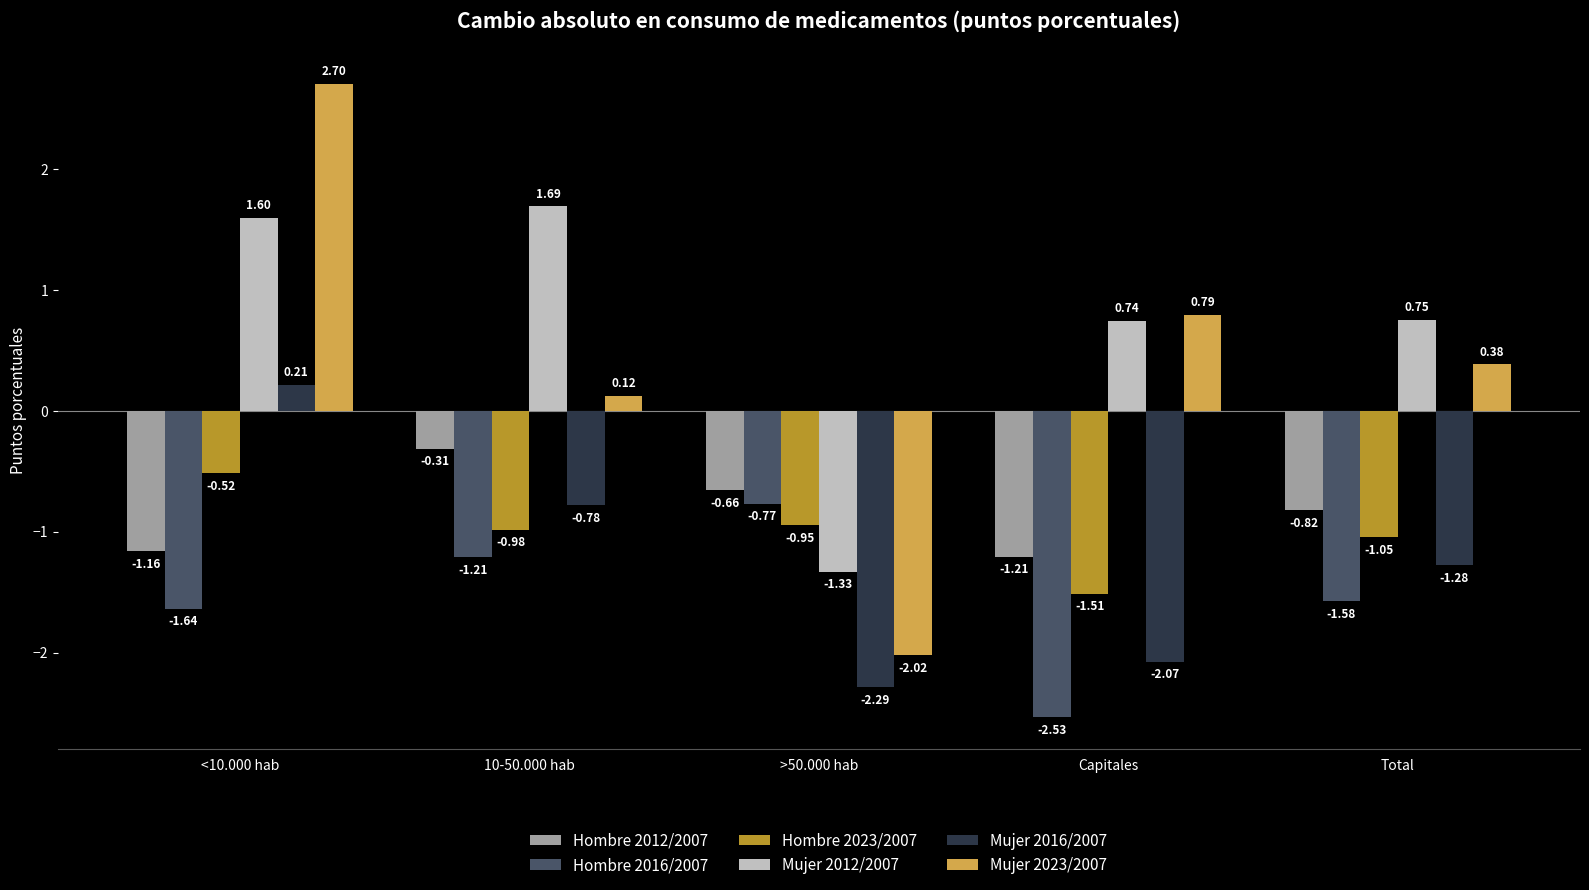

What is the label of the 2nd bar from the left?

10-50.000 hab